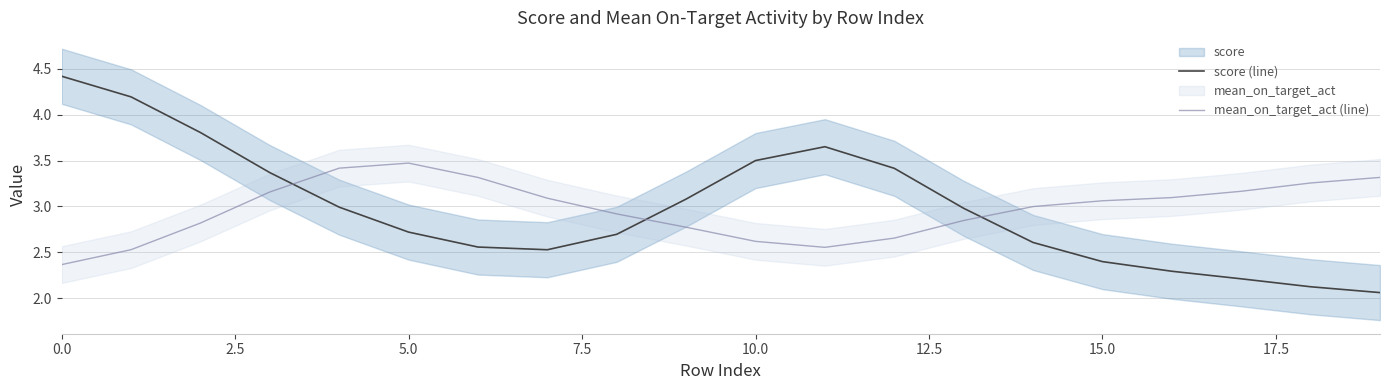

Which series has the largest total across all categories?

score (line)